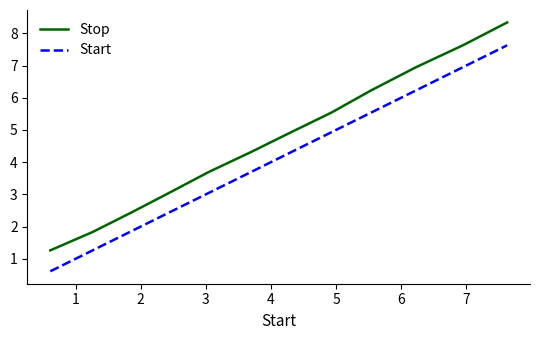

True or false: Stop and Start cross at least once.

False